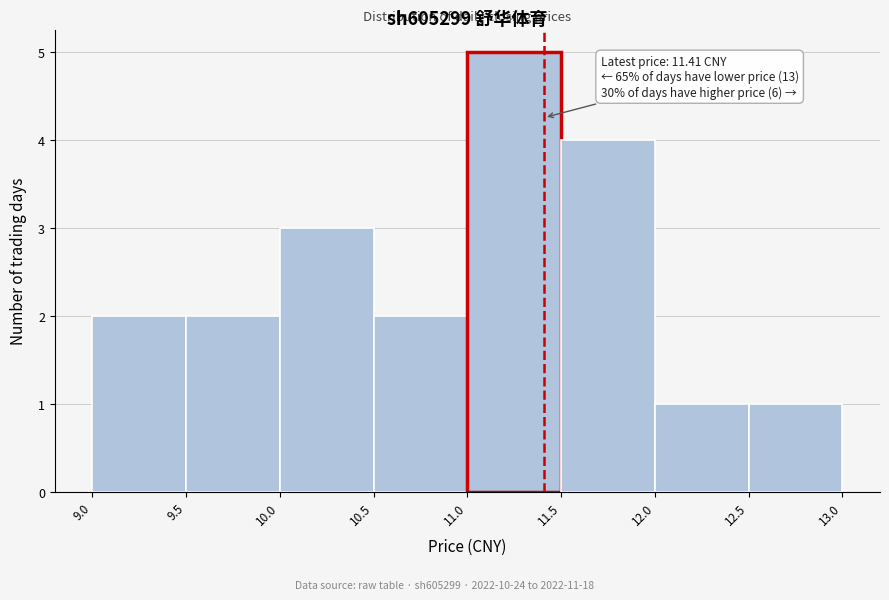

Which range on the x-axis has the tallest bar?

11.0 to 11.5